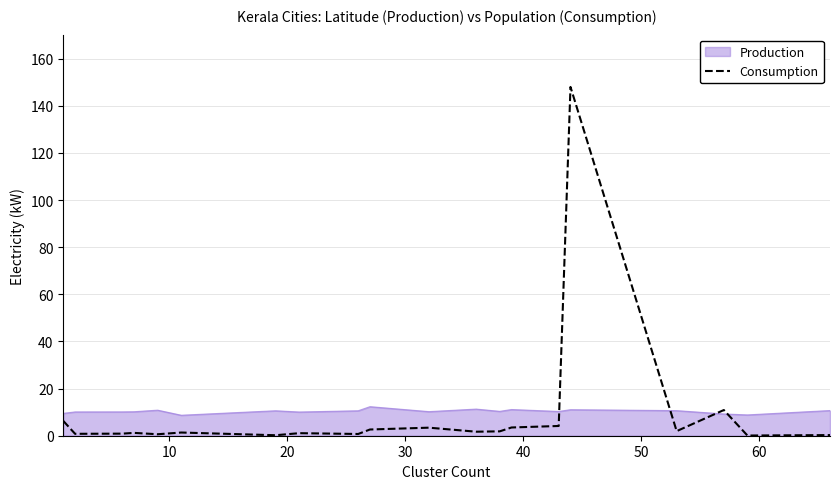

What is the maximum value shown in the chart?

148.0